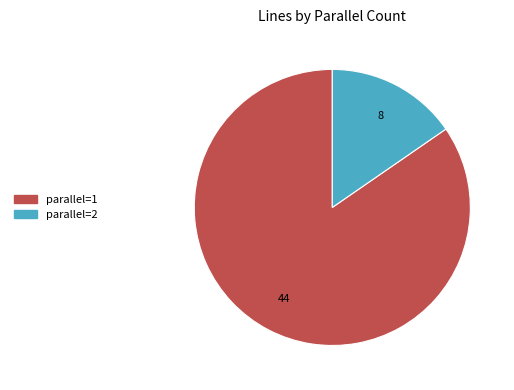

Between parallel=1 and parallel=2, which is larger?

parallel=1